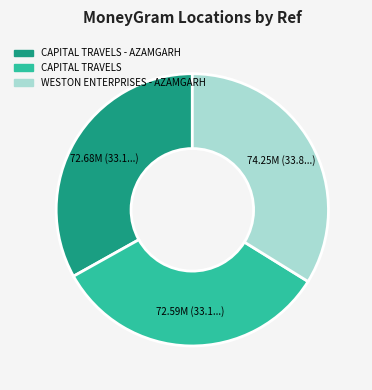

Count the number of slices in the pie.

3